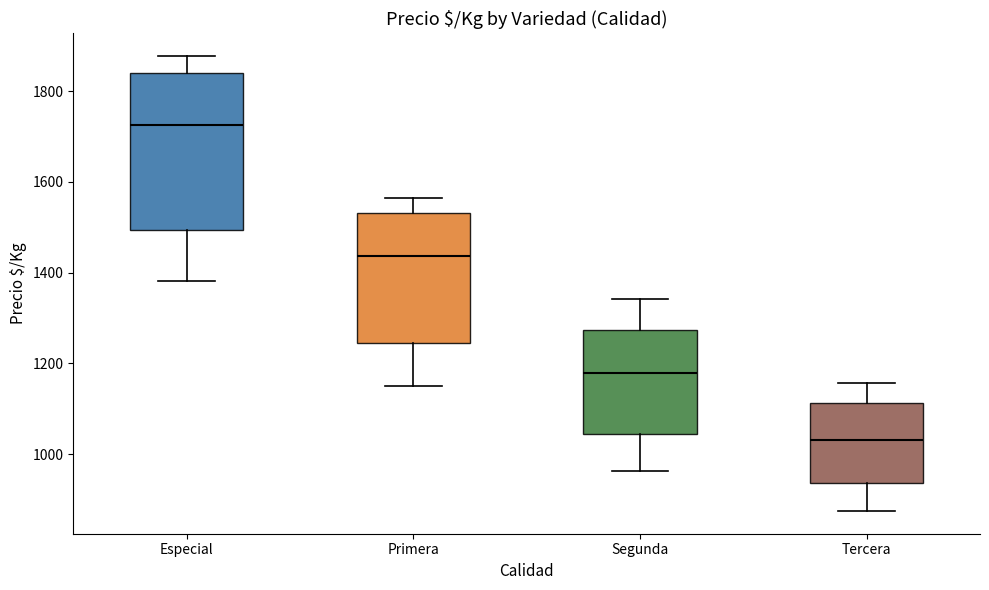

Comparing the boxes themselves (not the whiskers), which one is the tallest?

Especial